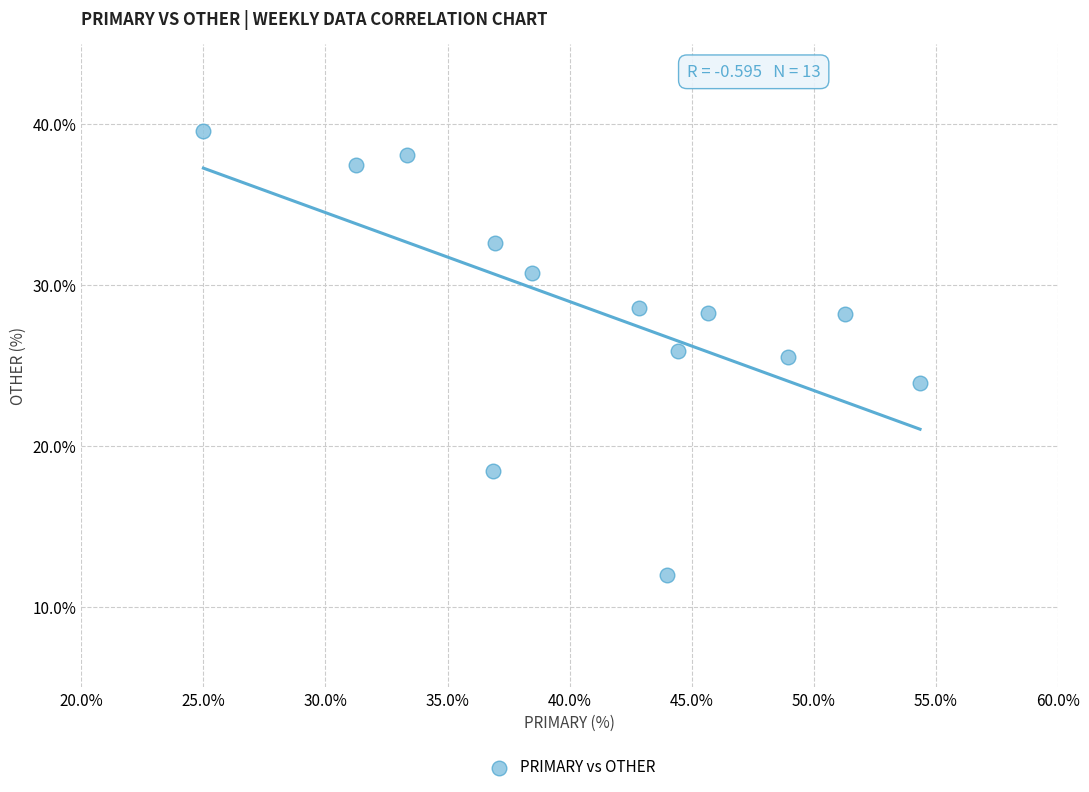

What is the range of X values (max minus min)?

29.3